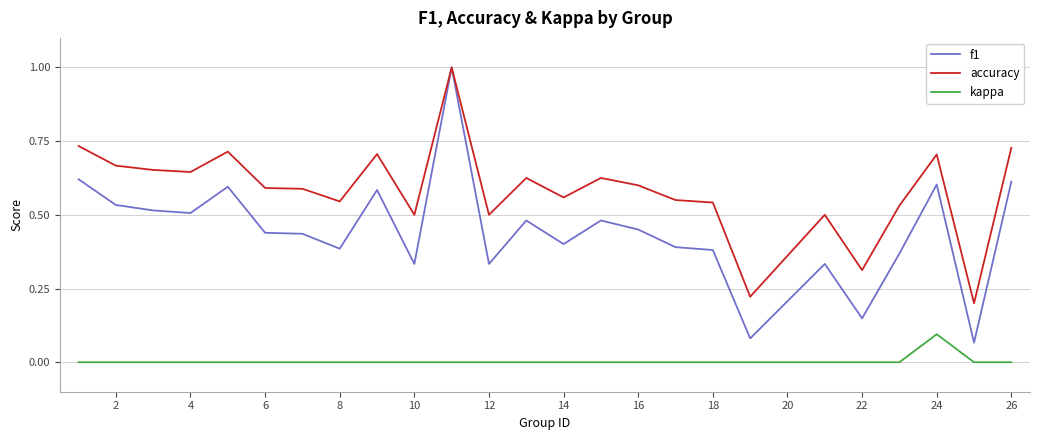

Which series has the widest spread of values?

f1